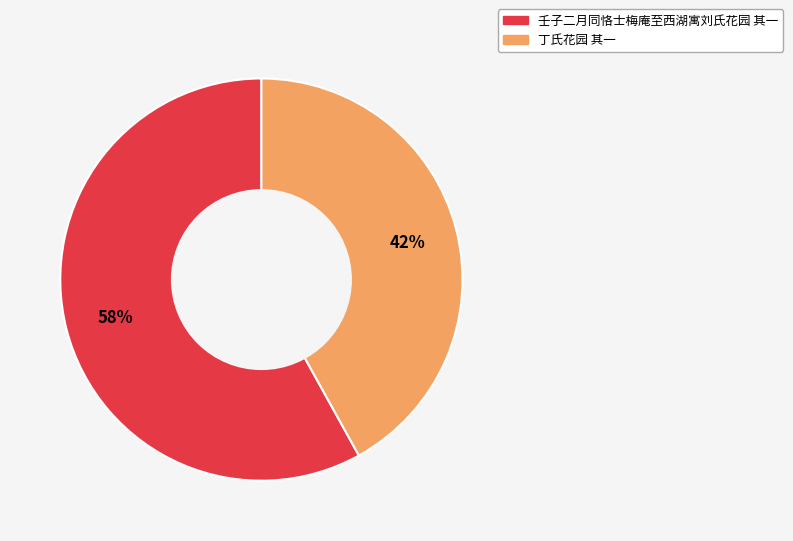

To the nearest percent, what is the combined percentage of 壬子二月同恪士梅庵至西湖寓刘氏花园 其一 and 丁氏花园 其一?

100%